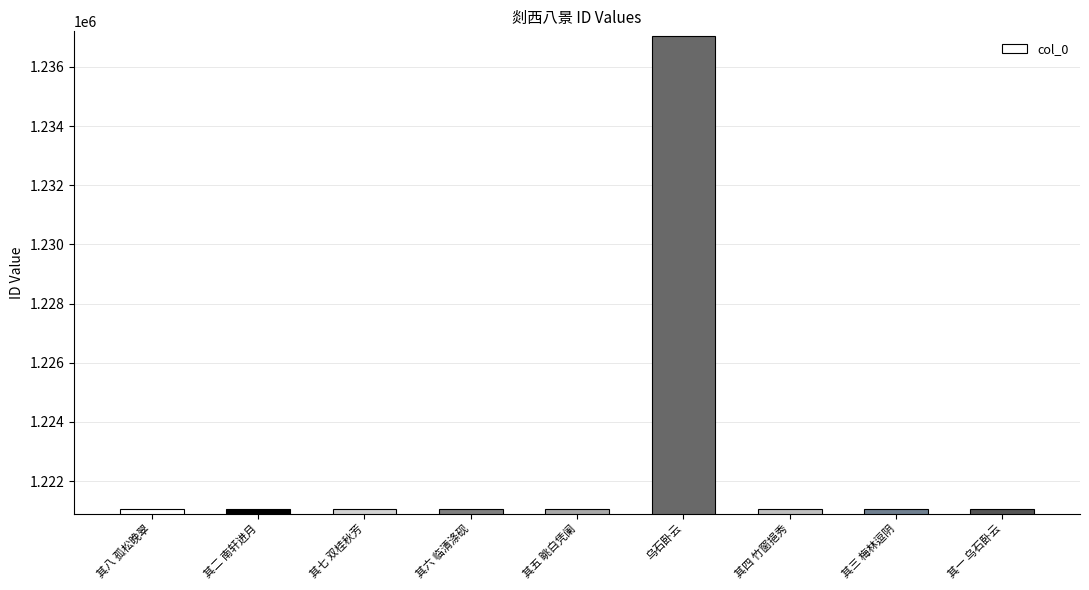

What is the greatest value displayed?

1237051